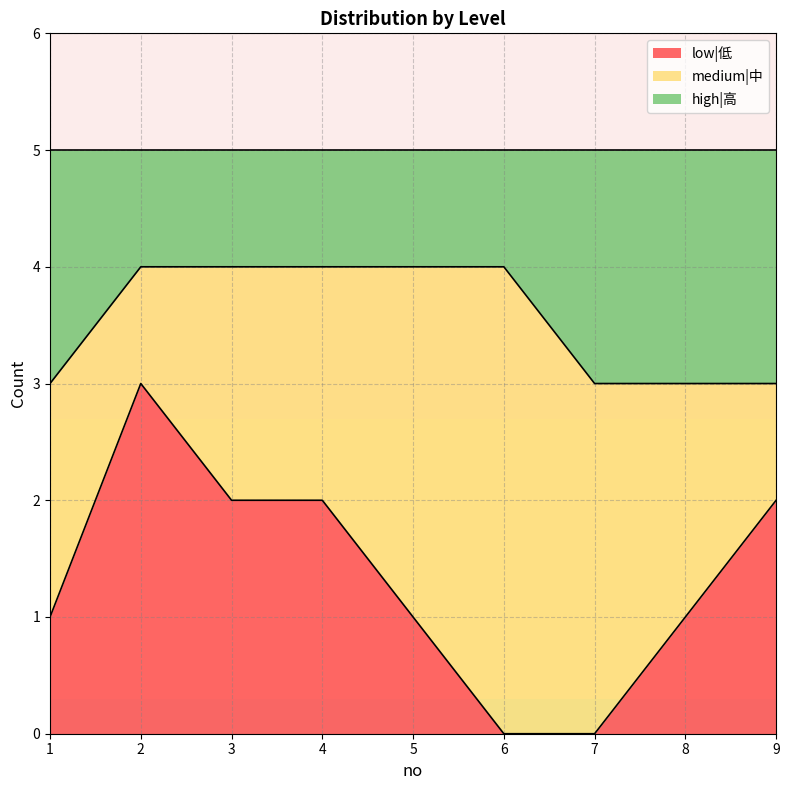

Is it true that low|低 equals 1 at 5?

True